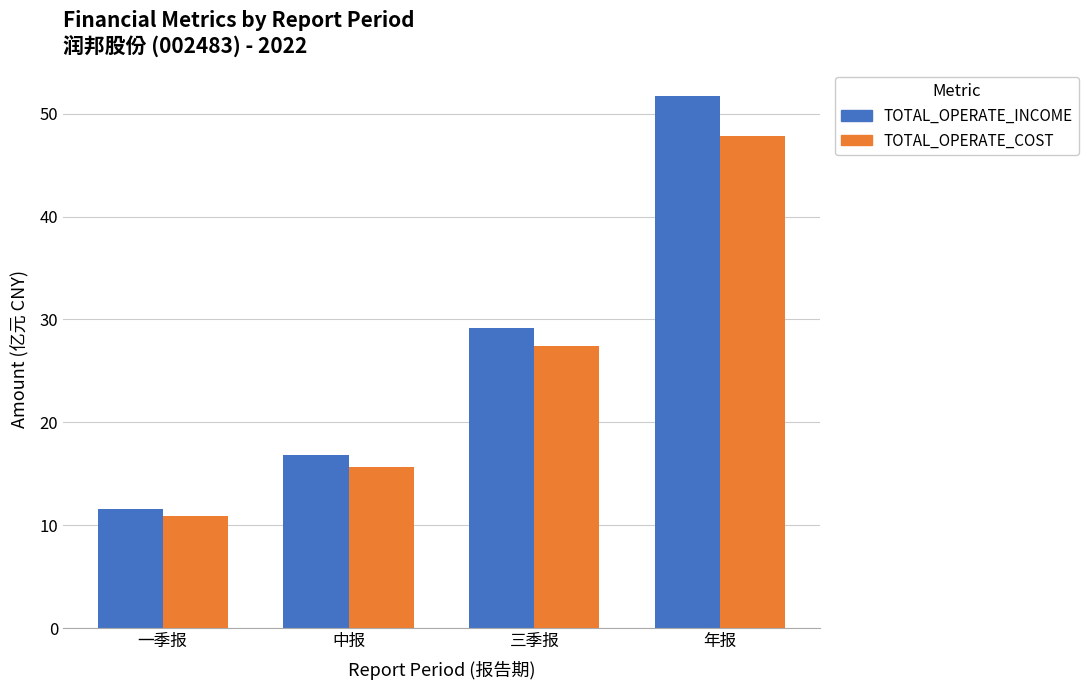

Where is TOTAL_OPERATE_INCOME nearest to the value 31?

三季报